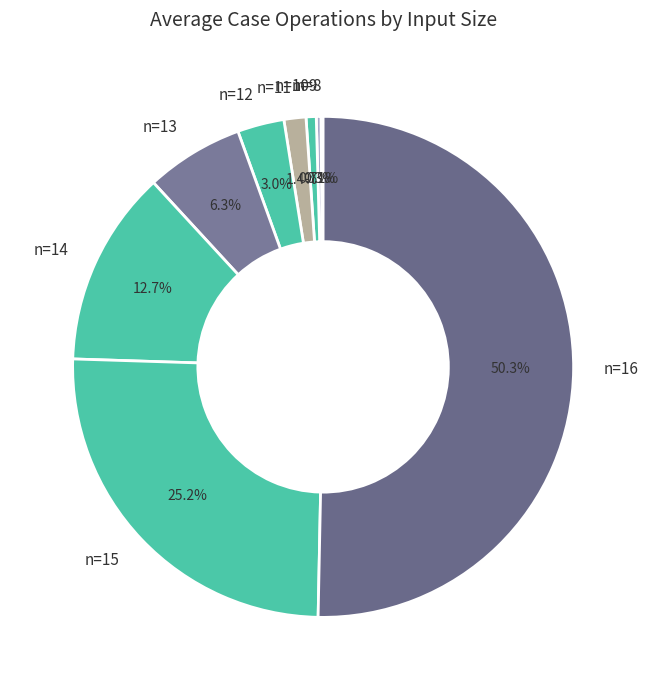

Which has a higher value, n=13 or n=15?

n=15